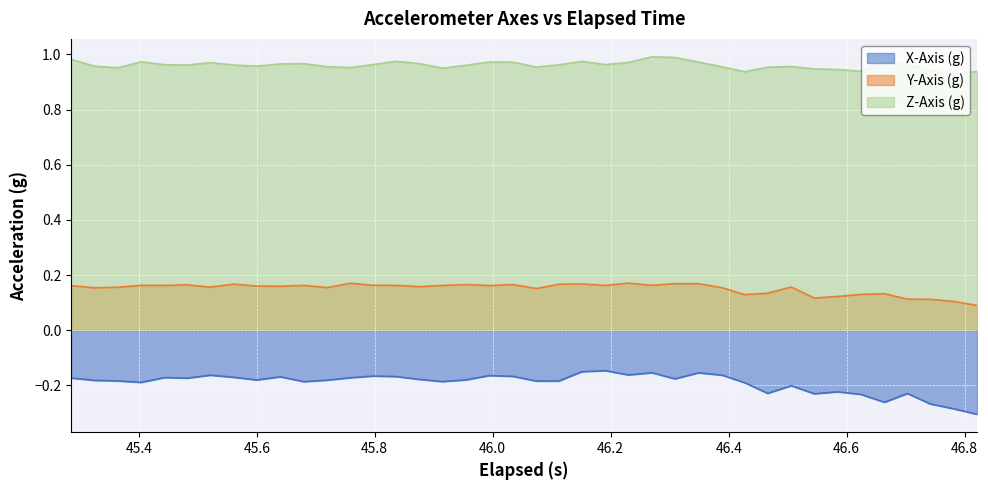

Does the chart display data point markers on the line(s)?

No